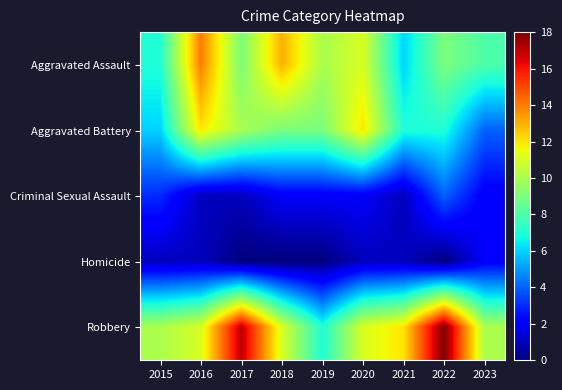

Which has a higher value, 2016 or 2017?

2016